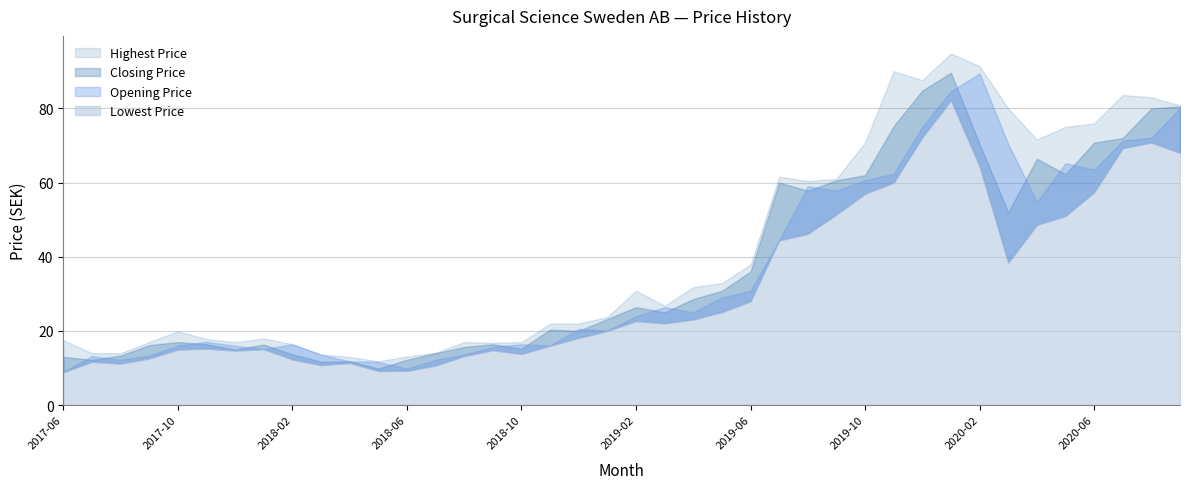

What is the label of the 23rd point from the left?

2019-04